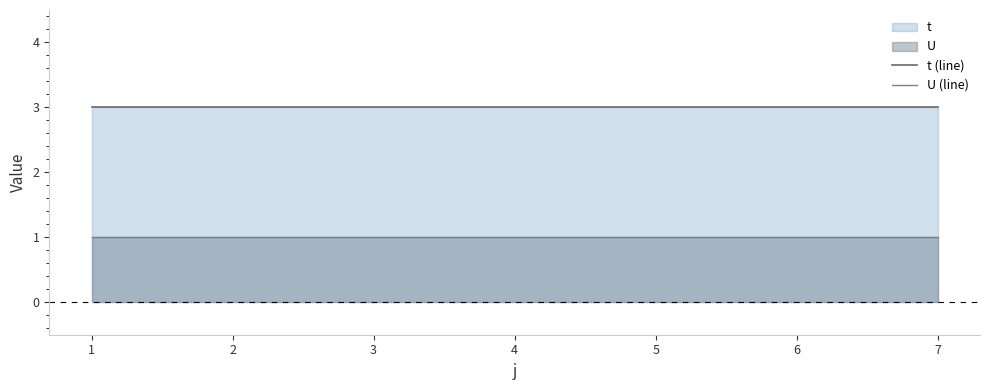

How many lines are shown in the chart?

2